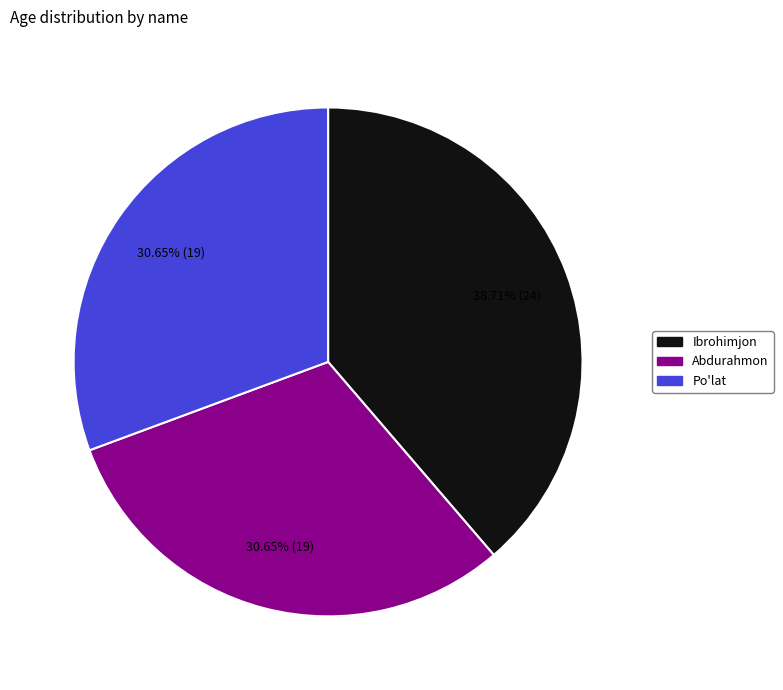

Approximately how many times larger is the value at Po'lat compared to Ibrohimjon?

0.8